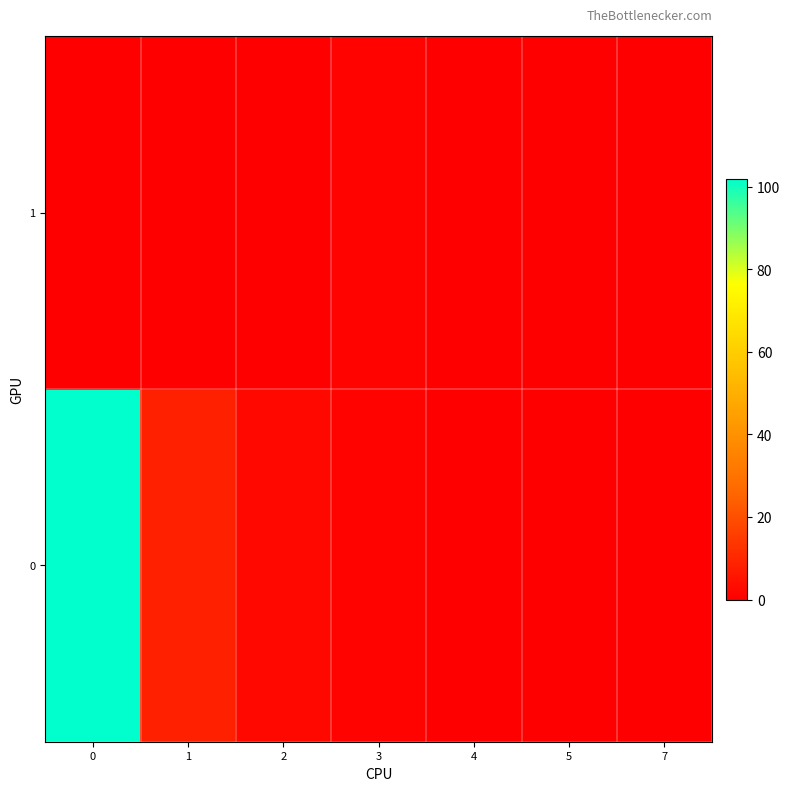

Rank the series at 7 from lowest to highest value.

0, 1